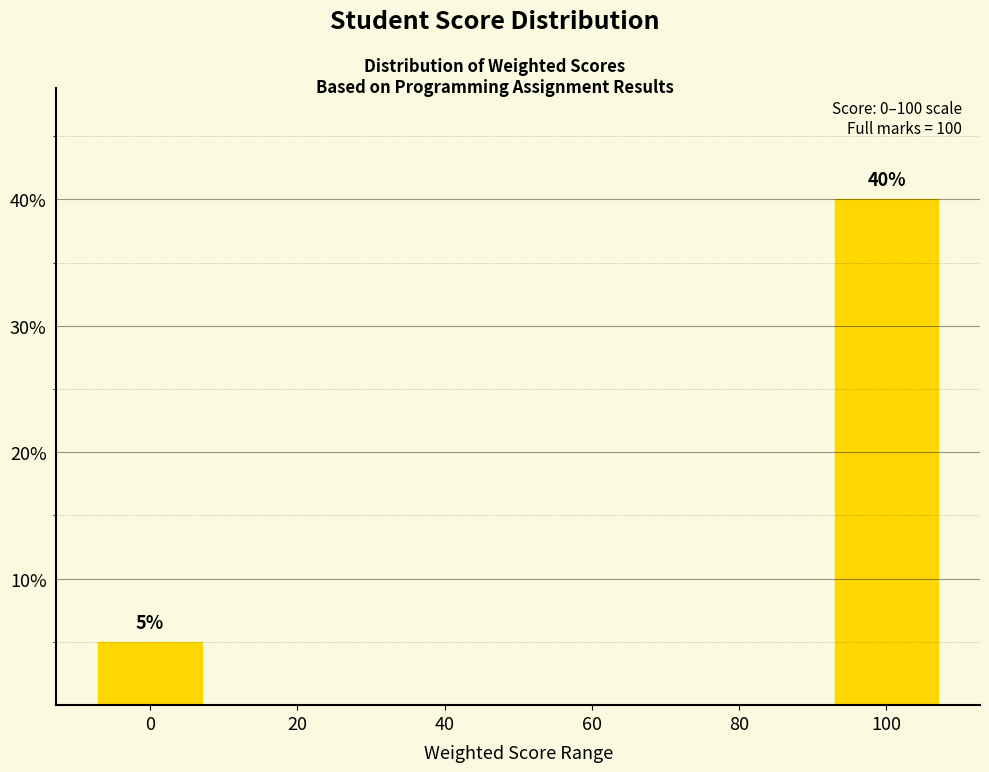

What is the maximum value shown in the chart?

40